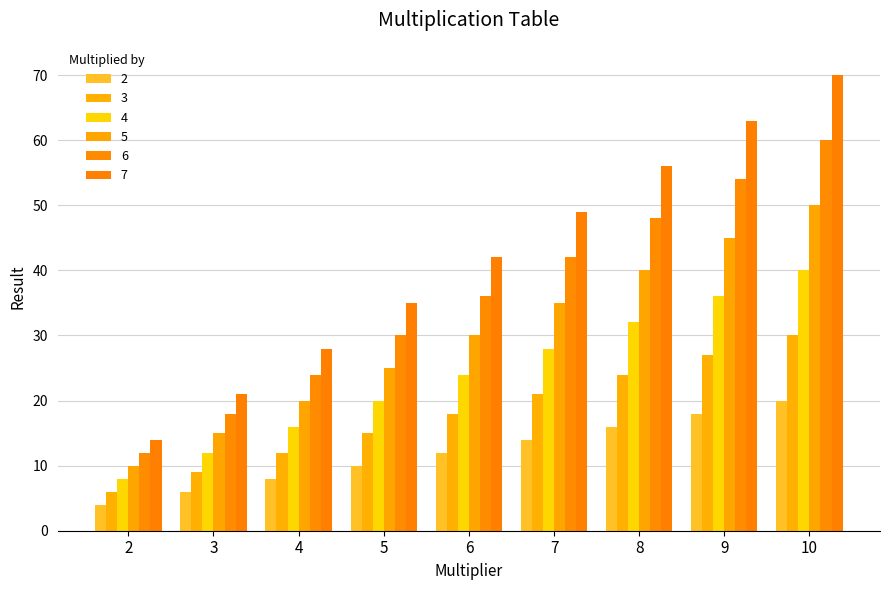

Rank the categories by 2 value from highest to lowest.

10, 9, 8, 7, 6, 5, 4, 3, 2